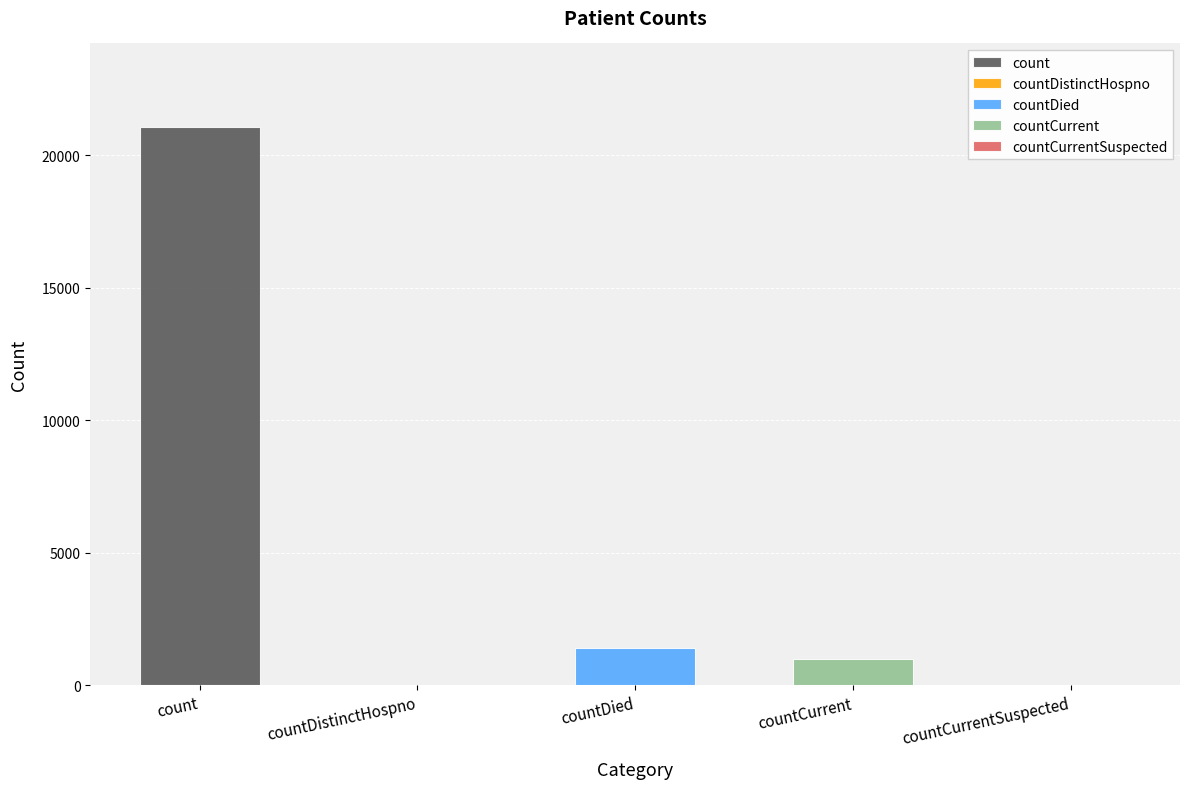

What is the change in value from count to countDistinctHospno?

-21050